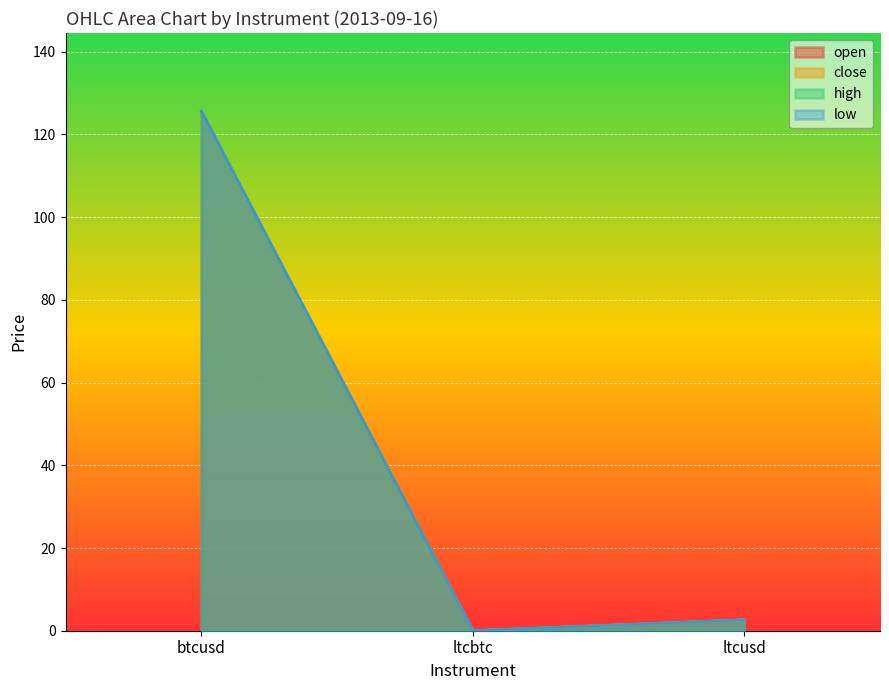

The value of open at ltcusd is 2.6. True or false?

True